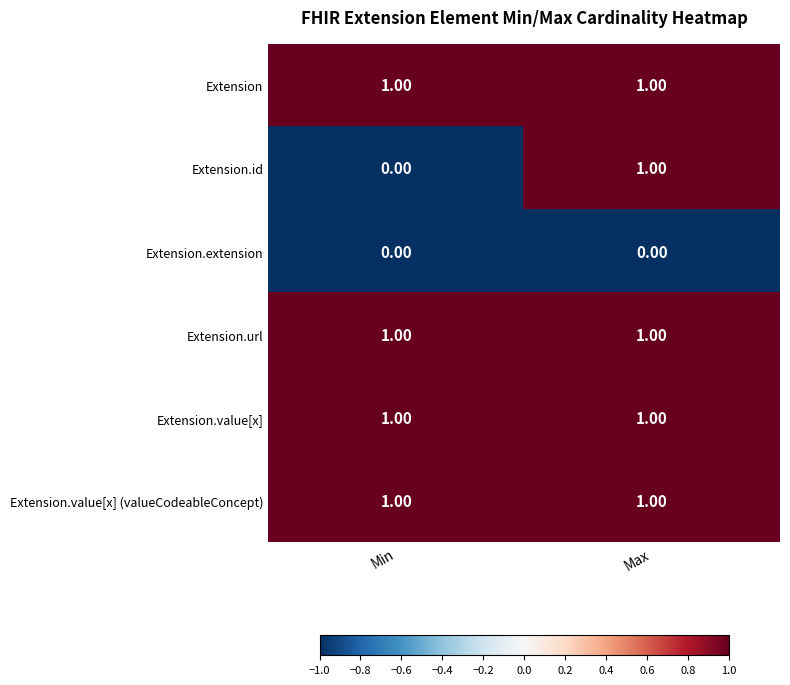

Which series has the largest range (max minus min)?

Extension.id